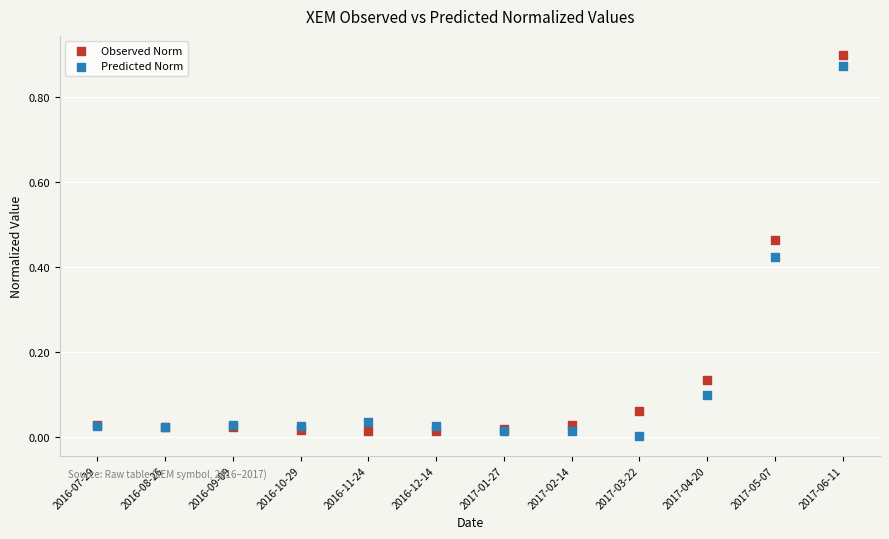

Which series has the largest Y range (max minus min)?

Observed Norm